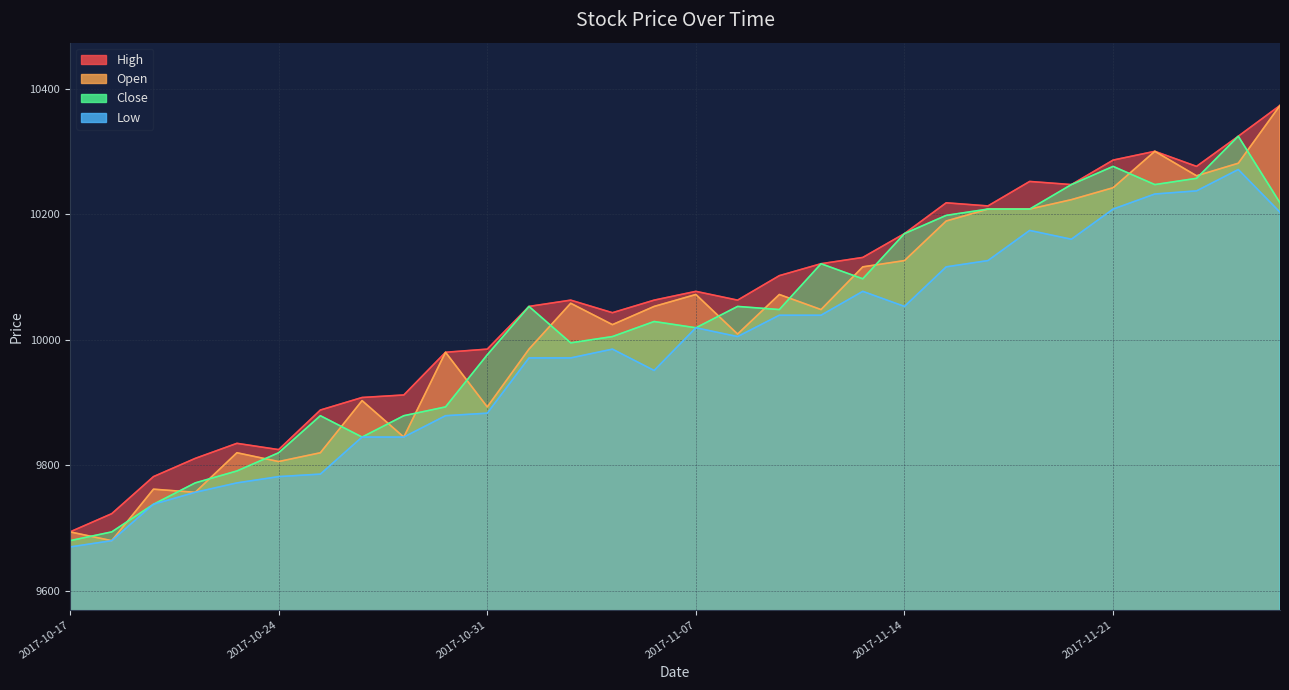

How many interior local peaks does the Close series have?

7